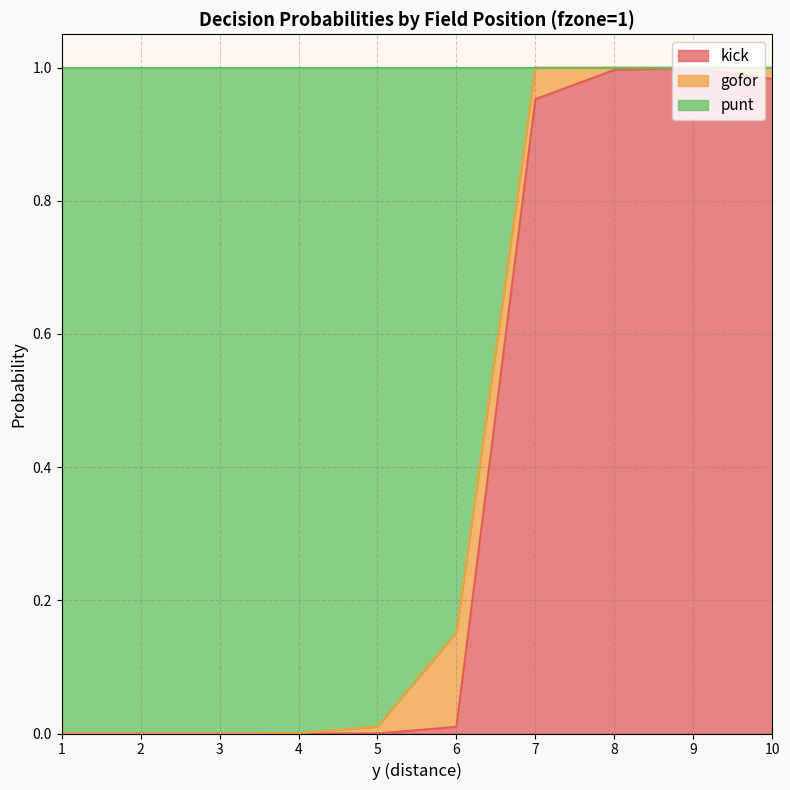

What is the highest value of the punt series?

1.0